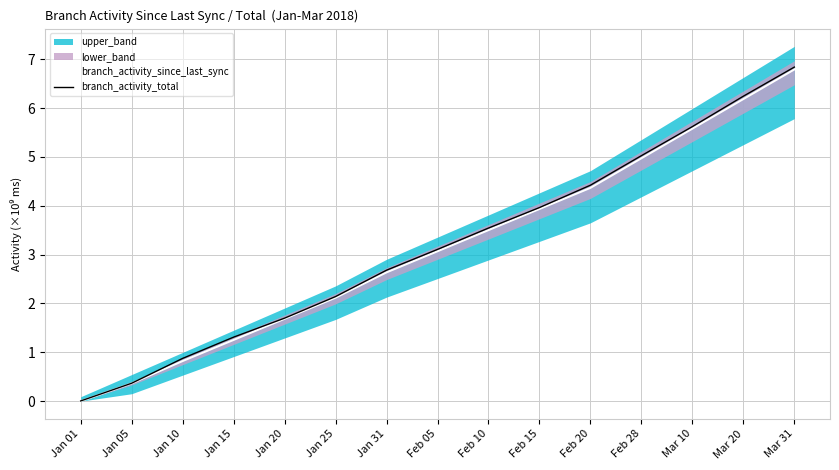

Does the chart display data point markers on the line(s)?

No